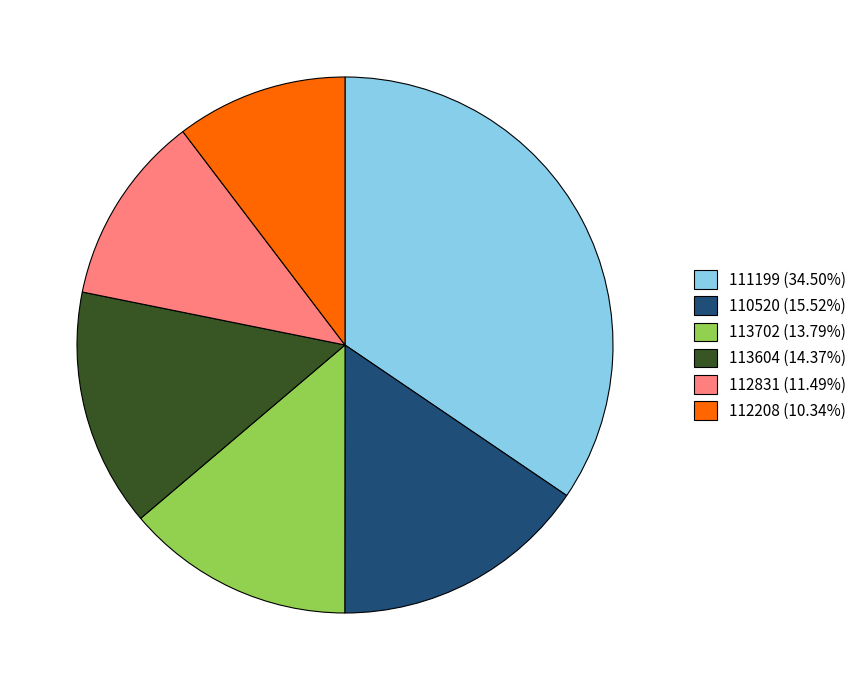

Approximately how many times larger is the value at 112208 compared to 113702?

0.7